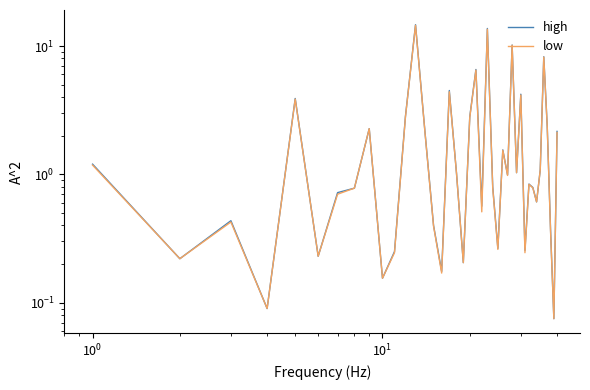

How many interior local peaks does the low series have?

12